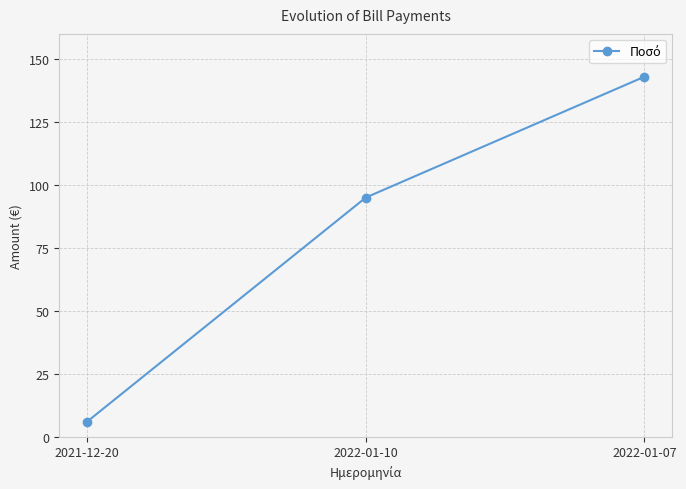

List the labels in order of value, largest first.

2022-01-07, 2022-01-10, 2021-12-20